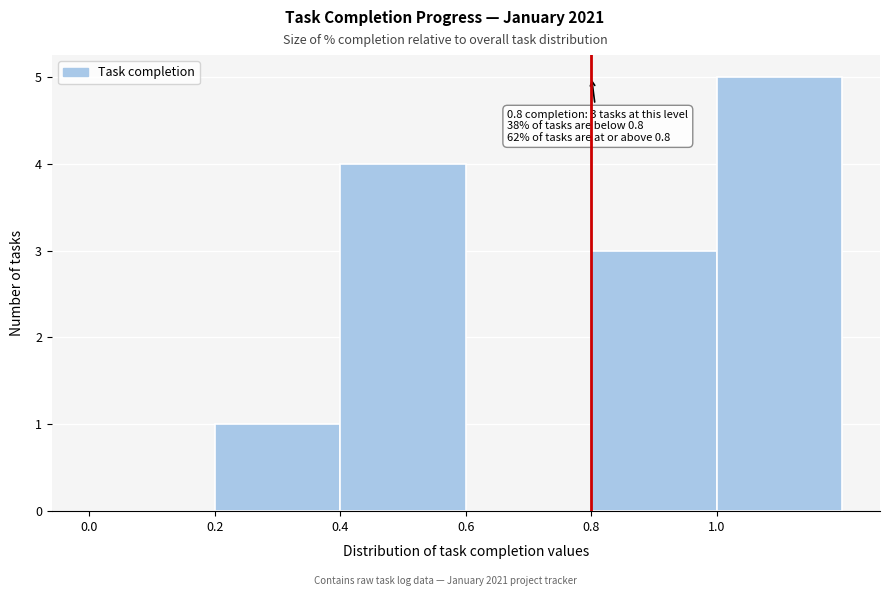

Which range on the x-axis has the tallest bar?

1.0 to 1.2